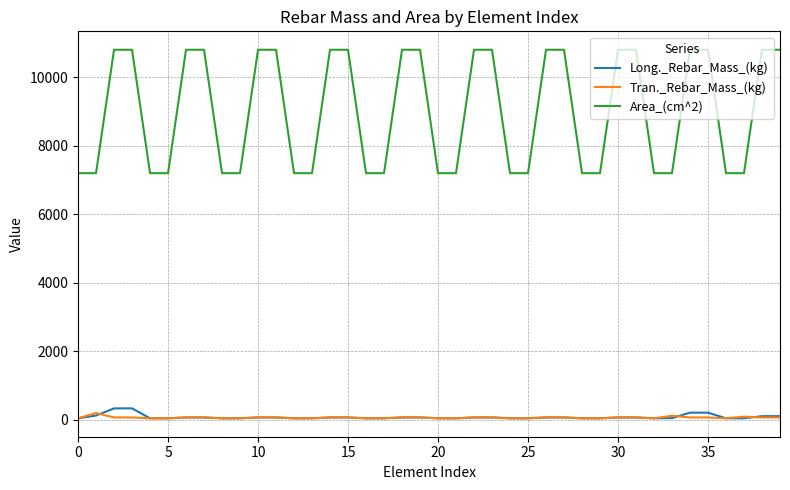

True or false: Area_(cm^2) and Long._Rebar_Mass_(kg) cross at least once.

False